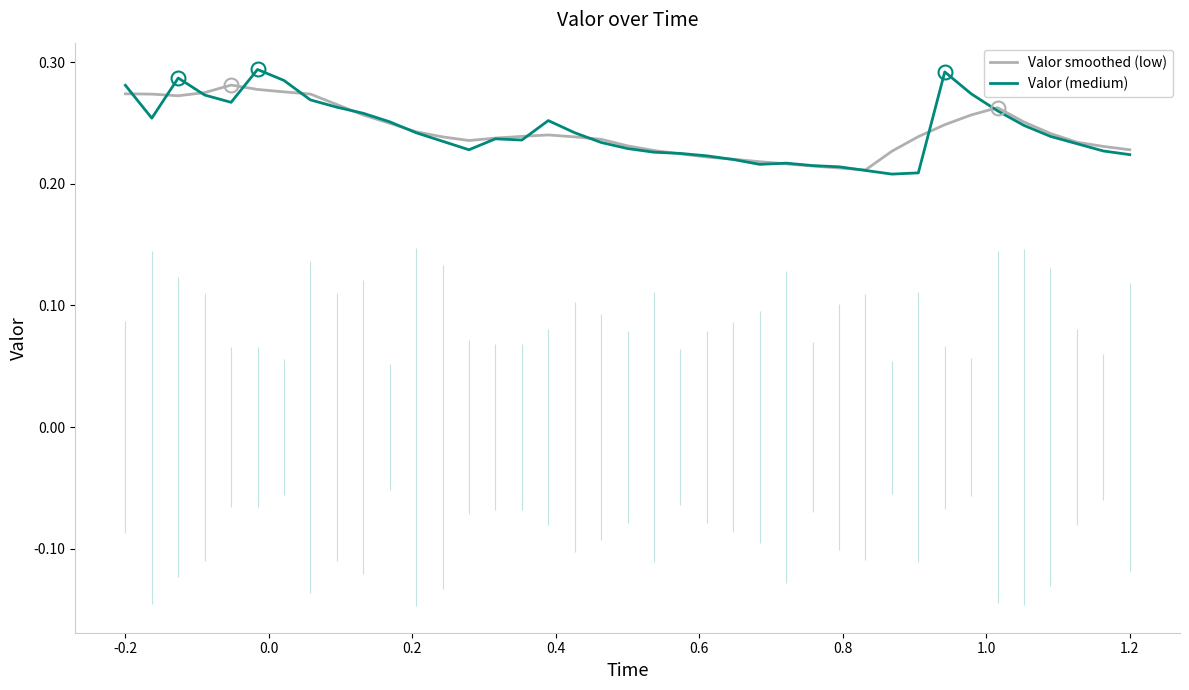

How many interior local valleys does the Valor smoothed (low) series have?

3